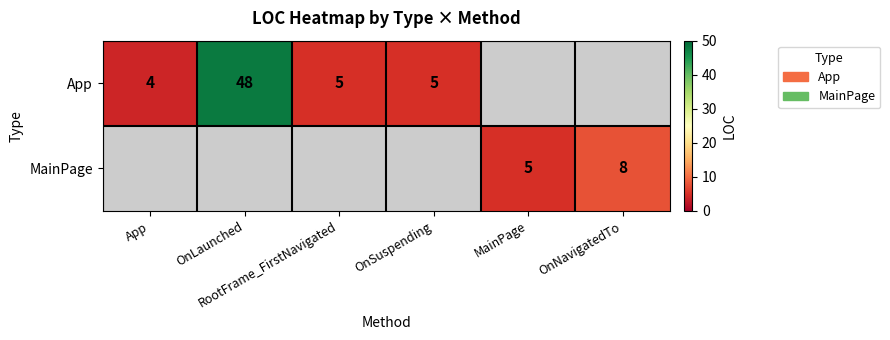

What value does the App series have at OnSuspending?

5.0